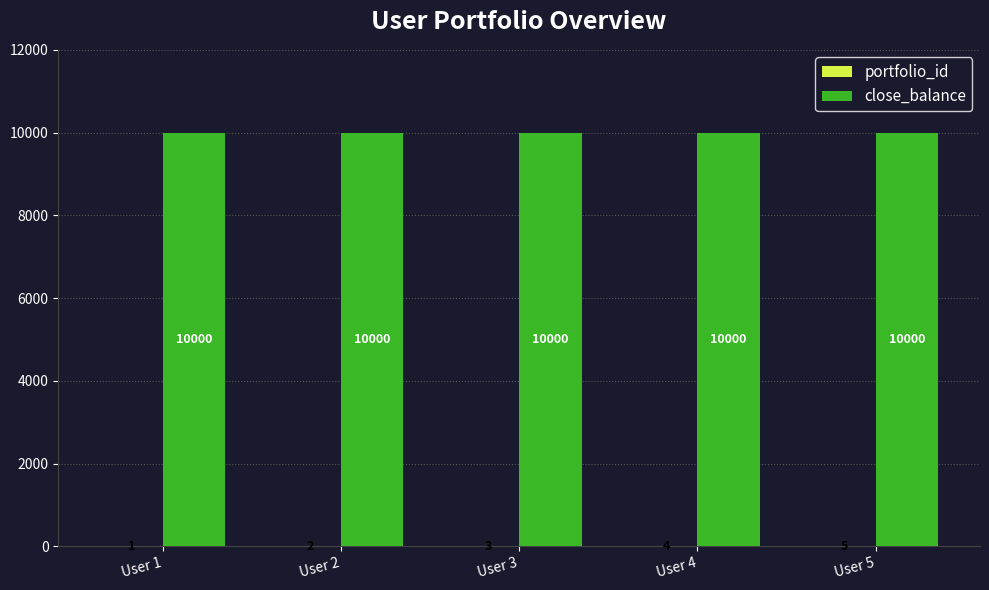

What is the total value across all series at User 3?

10003